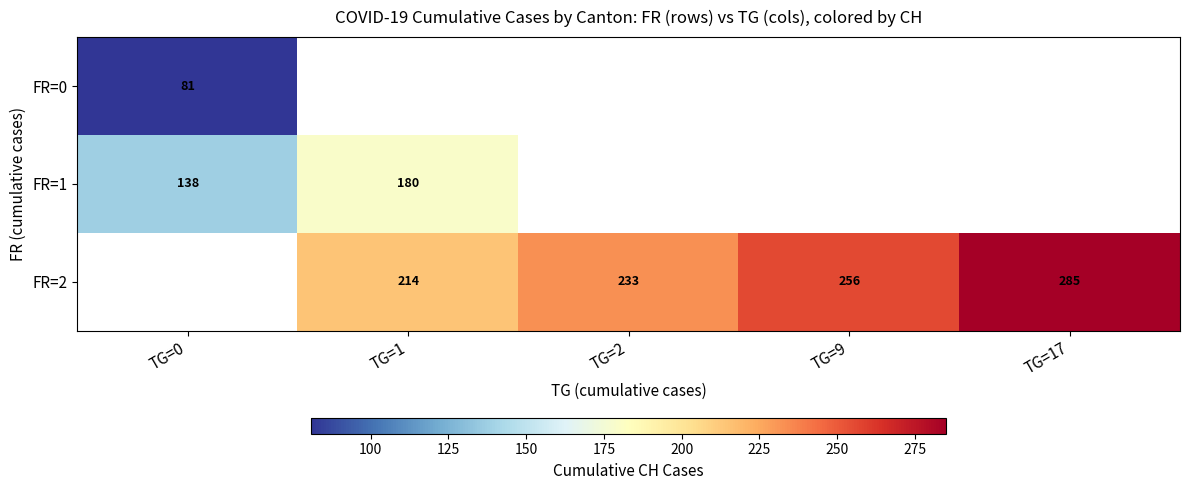

The value of FR=1 at TG=0 is 51. True or false?

False